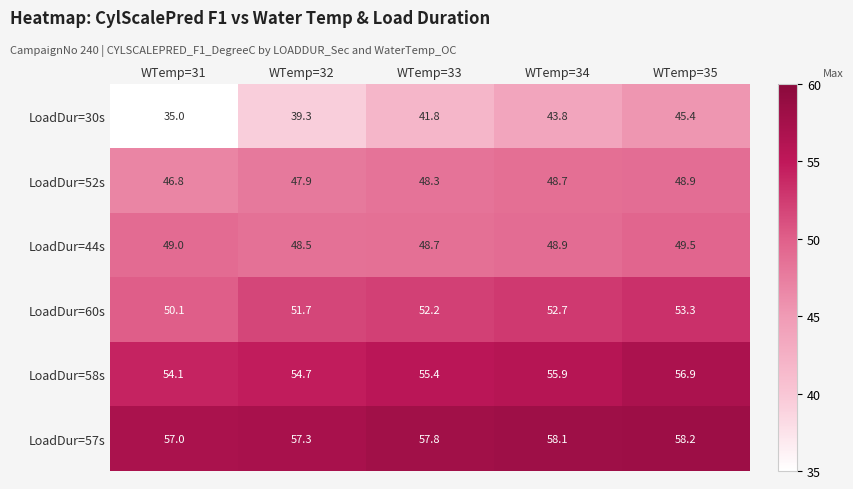

The value of LoadDur=30s at WTemp=35 is 45.4. True or false?

True